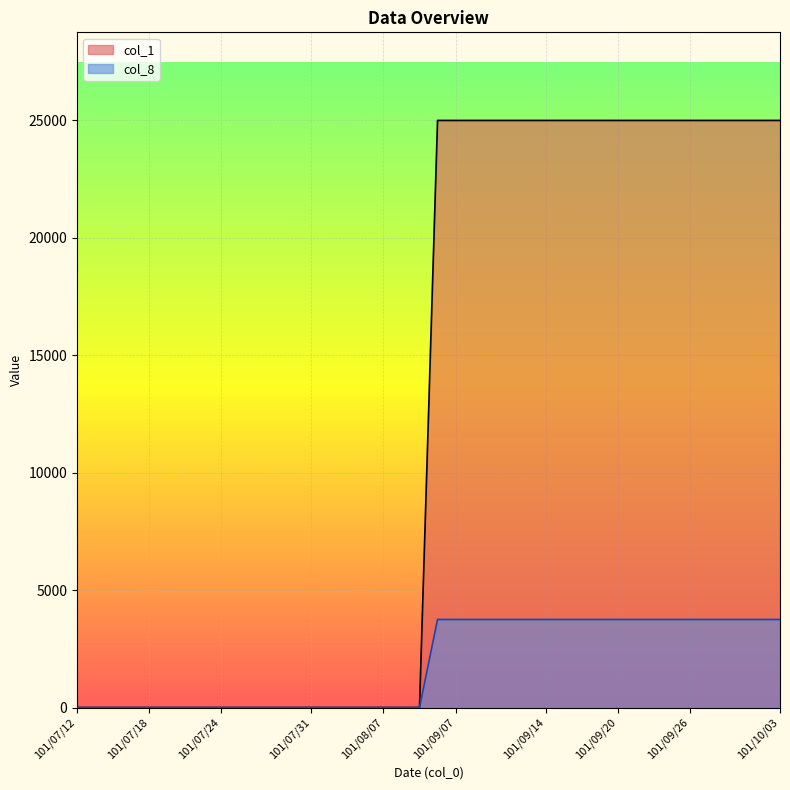

True or false: col_2 has a value of 0 at 101/07/24.

True